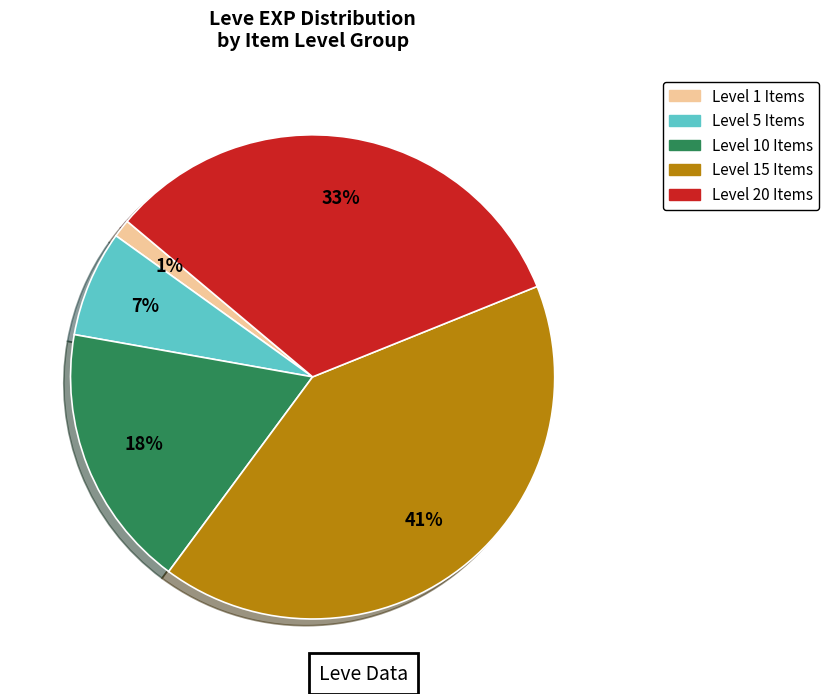

To the nearest percent, what is the difference between the largest and smallest slice percentages?

40%